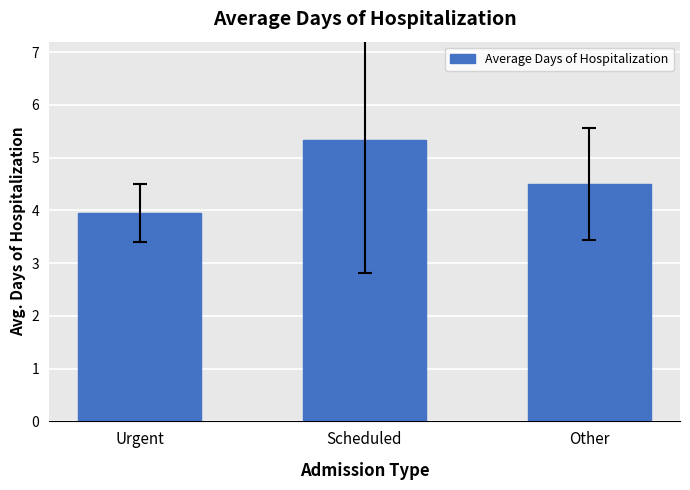

Are the bars grouped side by side (vs. stacked)?

No